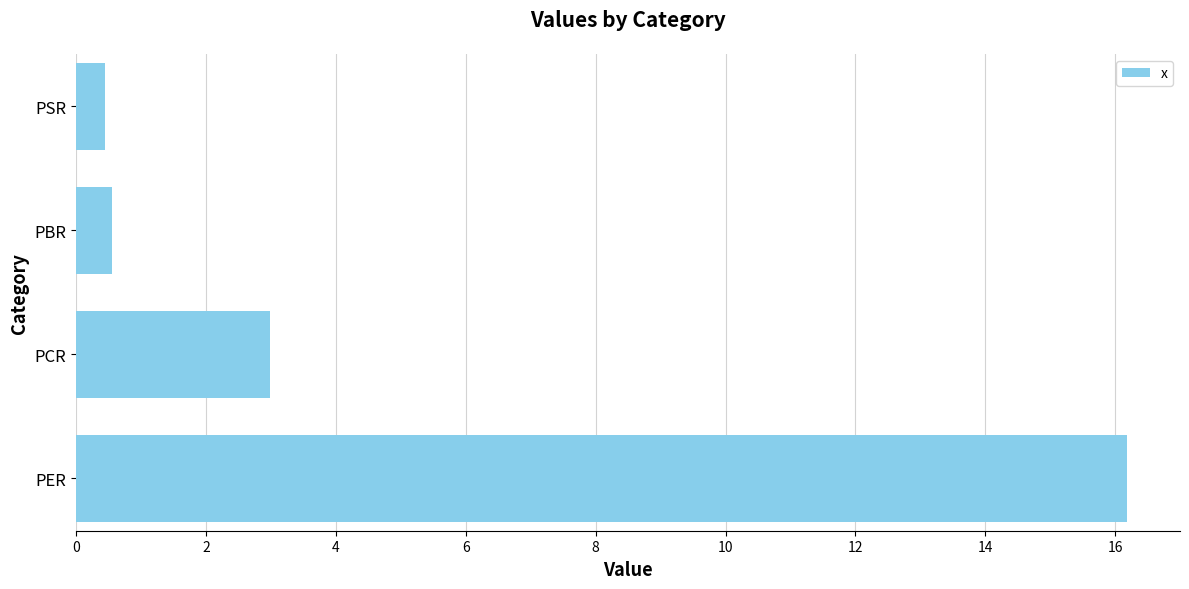

True or false: the data shows 7.9 at PER.

False